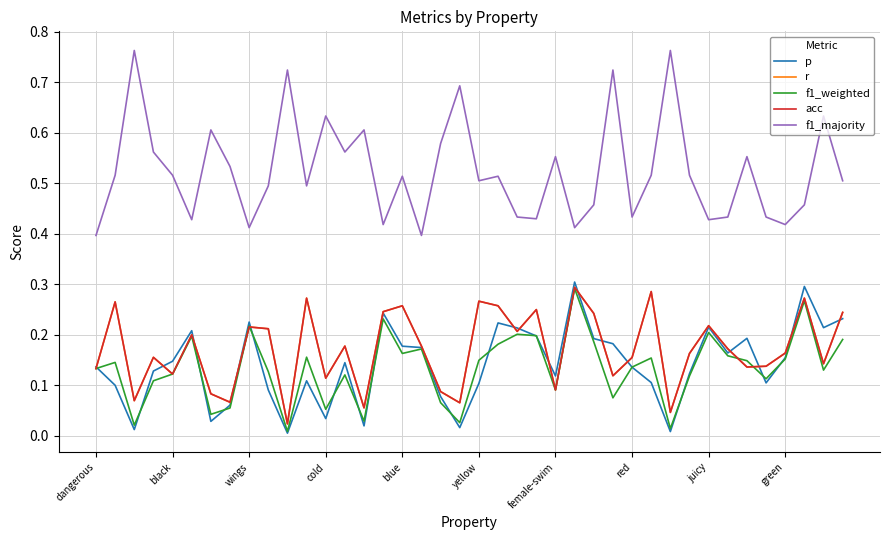

What is the label of the 23rd point from the right?

17